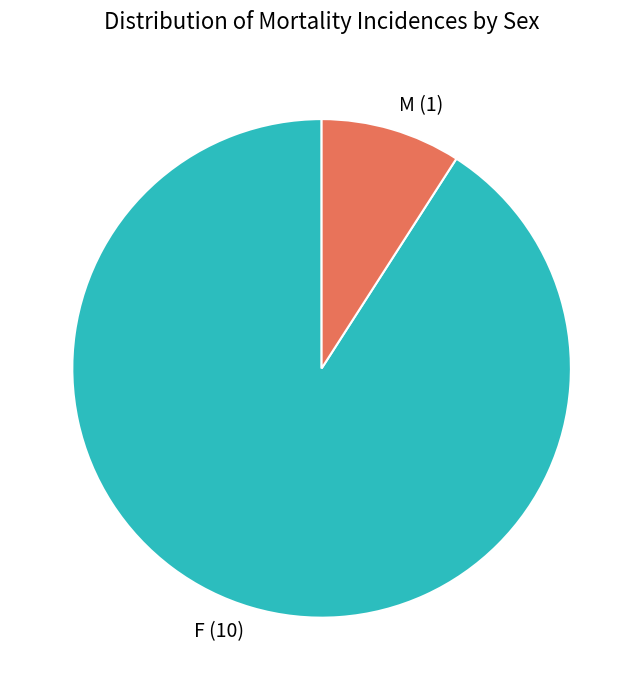

Combined, do M (1) and F (10) account for over 50%?

Yes